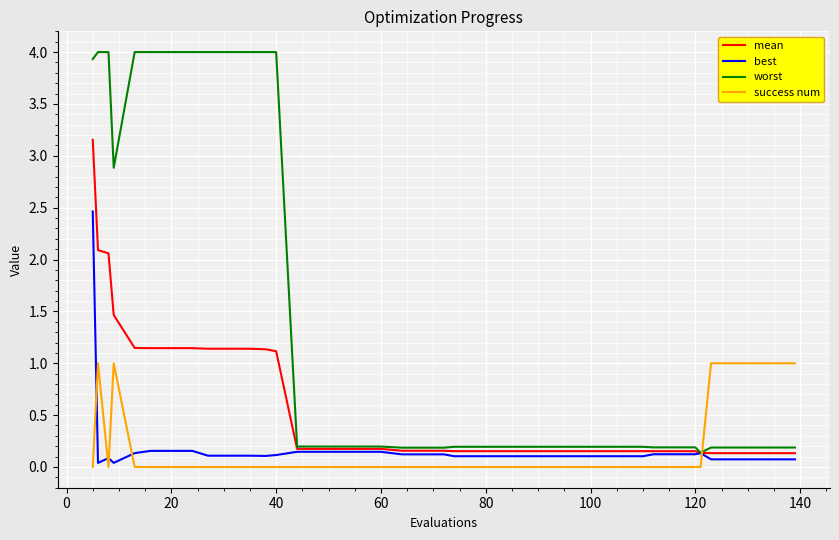

Which series has the largest total across all categories?

worst